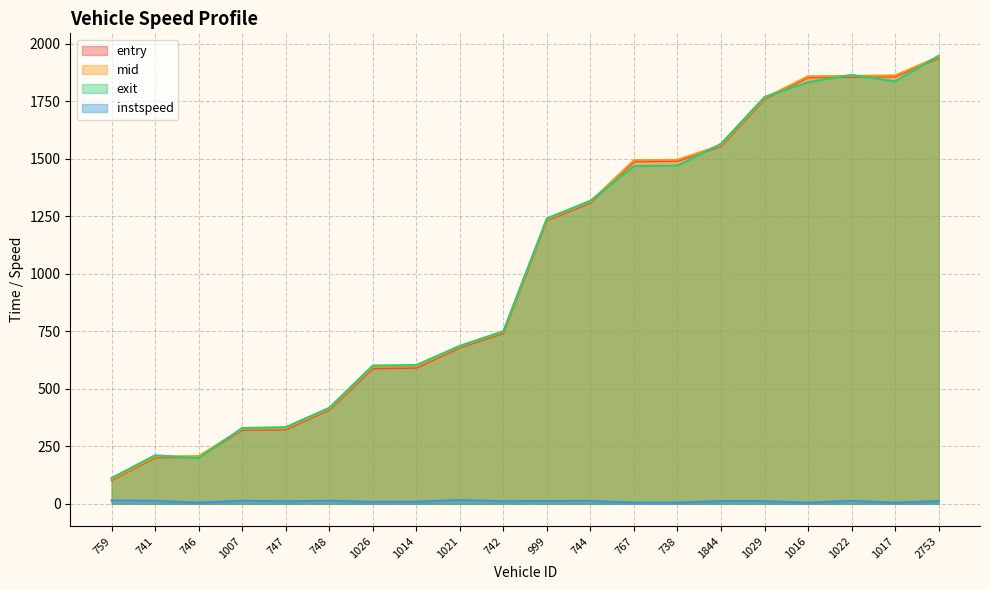

True or false: exit and instspeed cross at least once.

False